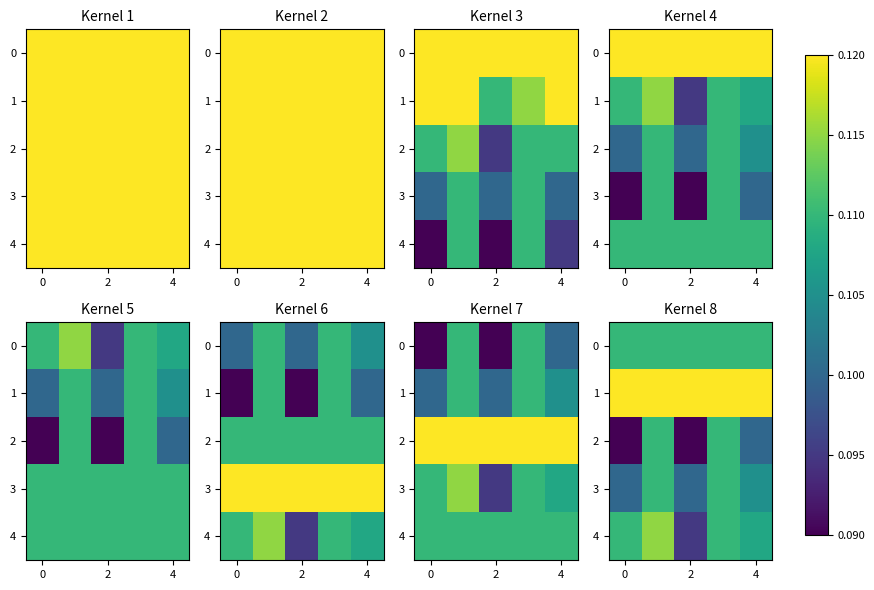

What is the average value of the 3 series?

0.1